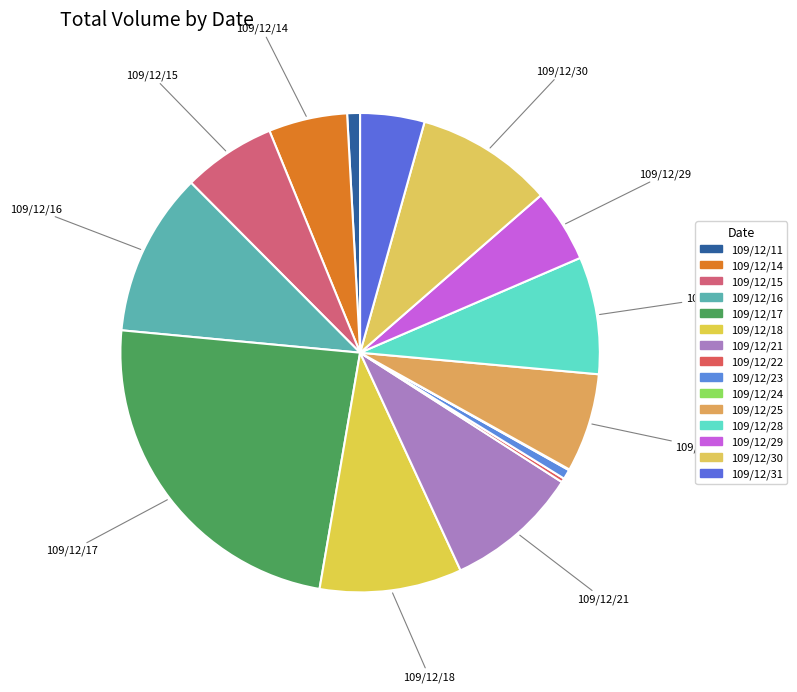

To the nearest percent, what is the difference between the 109/12/23 and 109/12/25 slice percentages?

6%